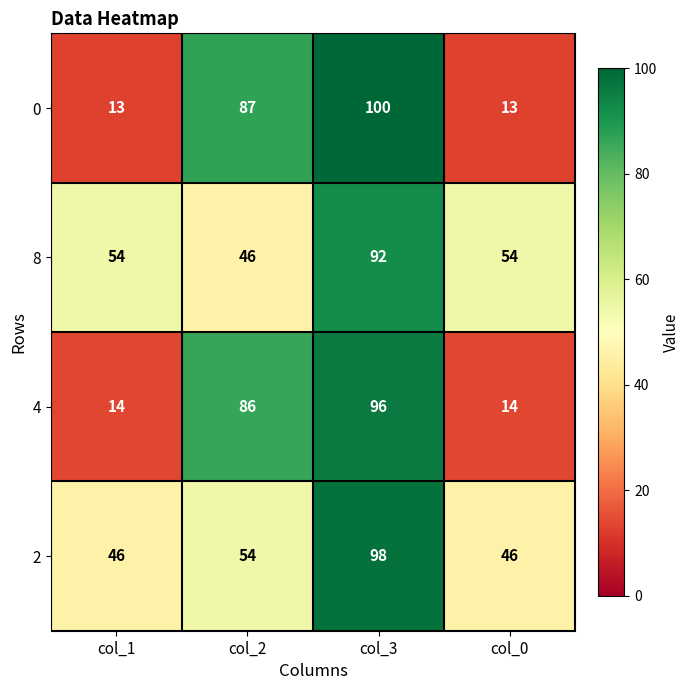

How many 0 values are between 13 and 100?

4